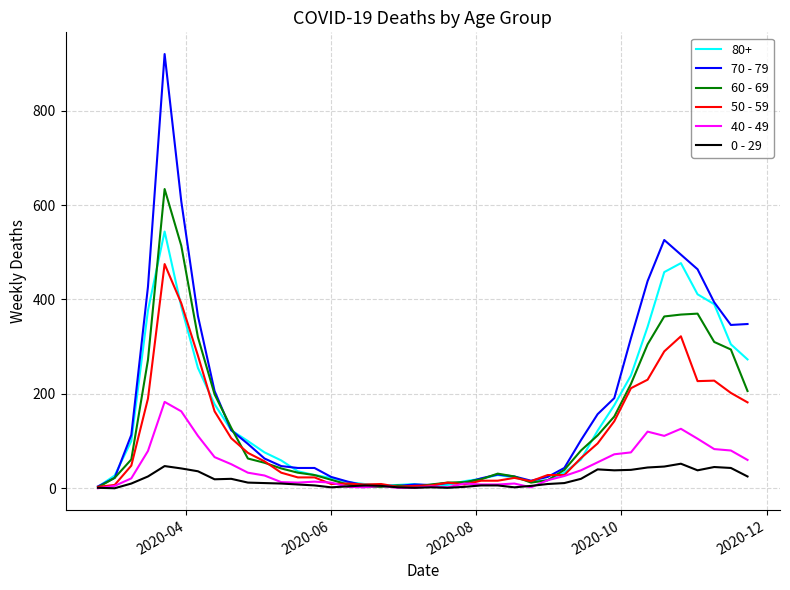

Which series has the widest spread of values?

70 - 79